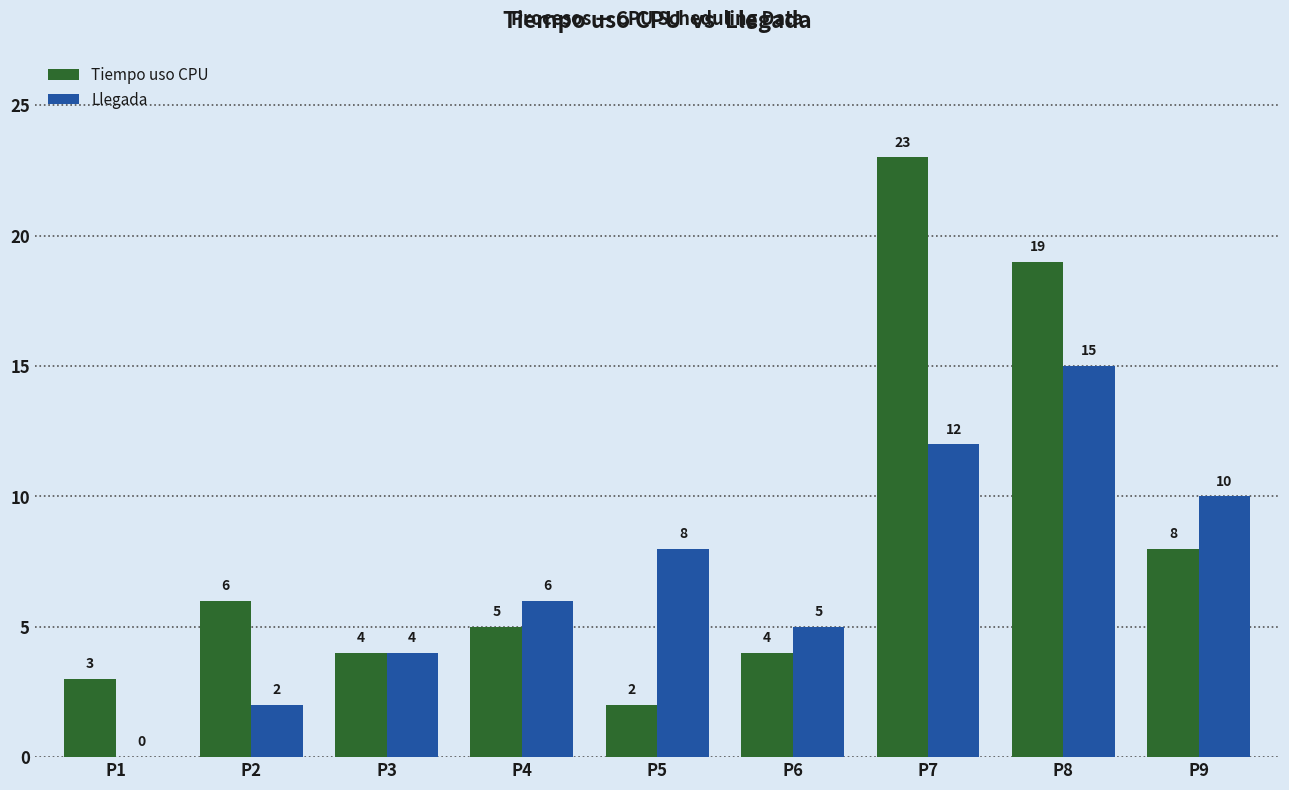

What are all the series names shown in the legend?

Tiempo uso CPU, Llegada